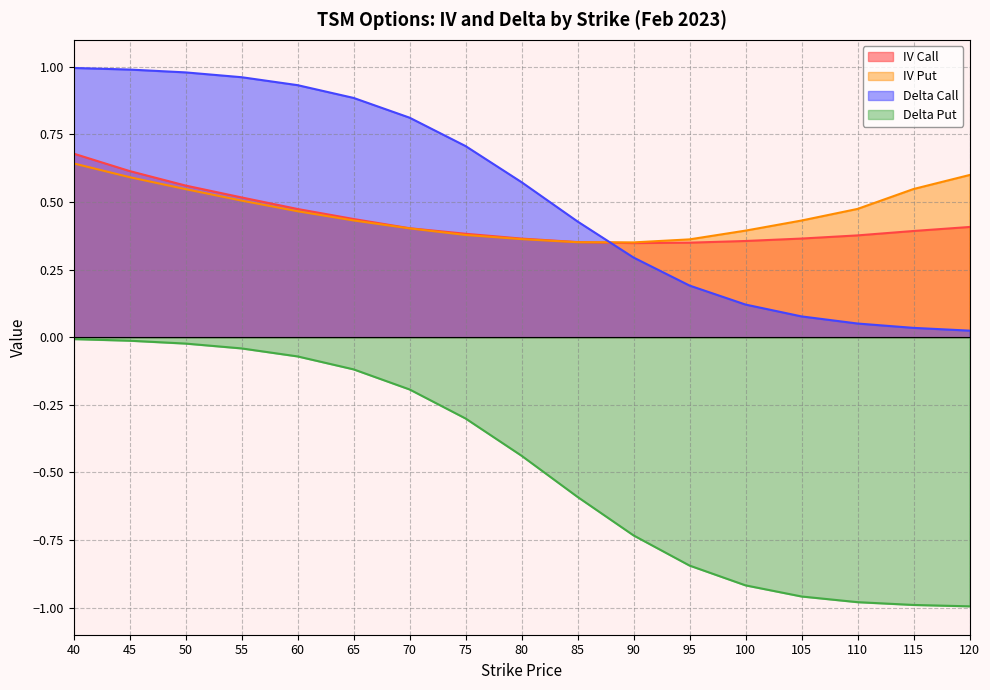

True or false: delta_put has more than 1 interior local peaks.

False